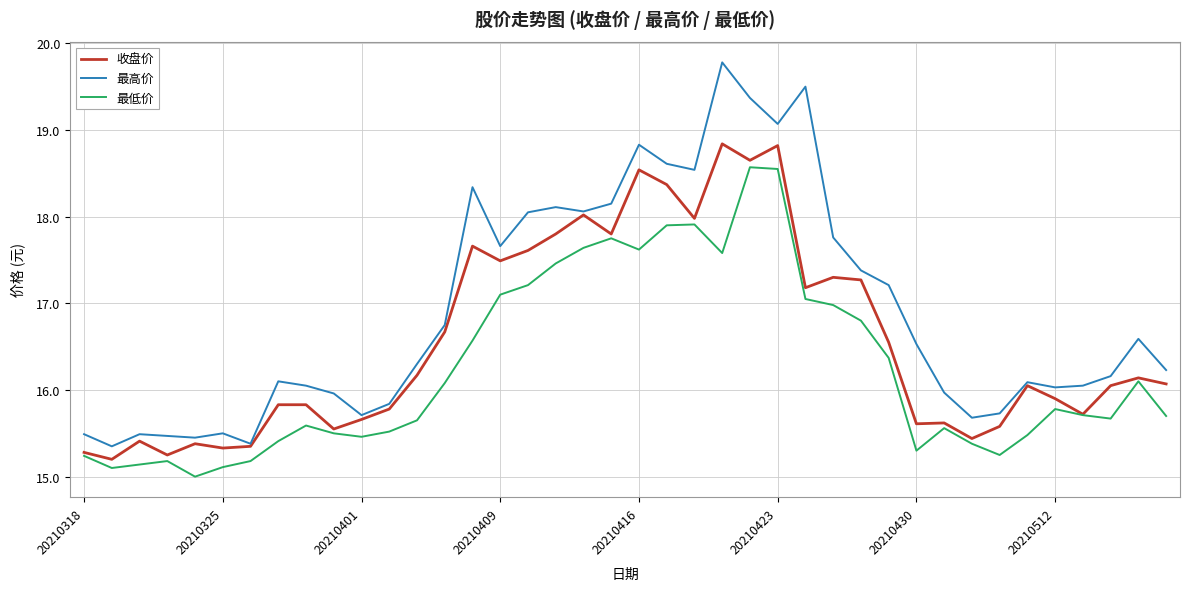

Which series has the widest spread of values?

最高价